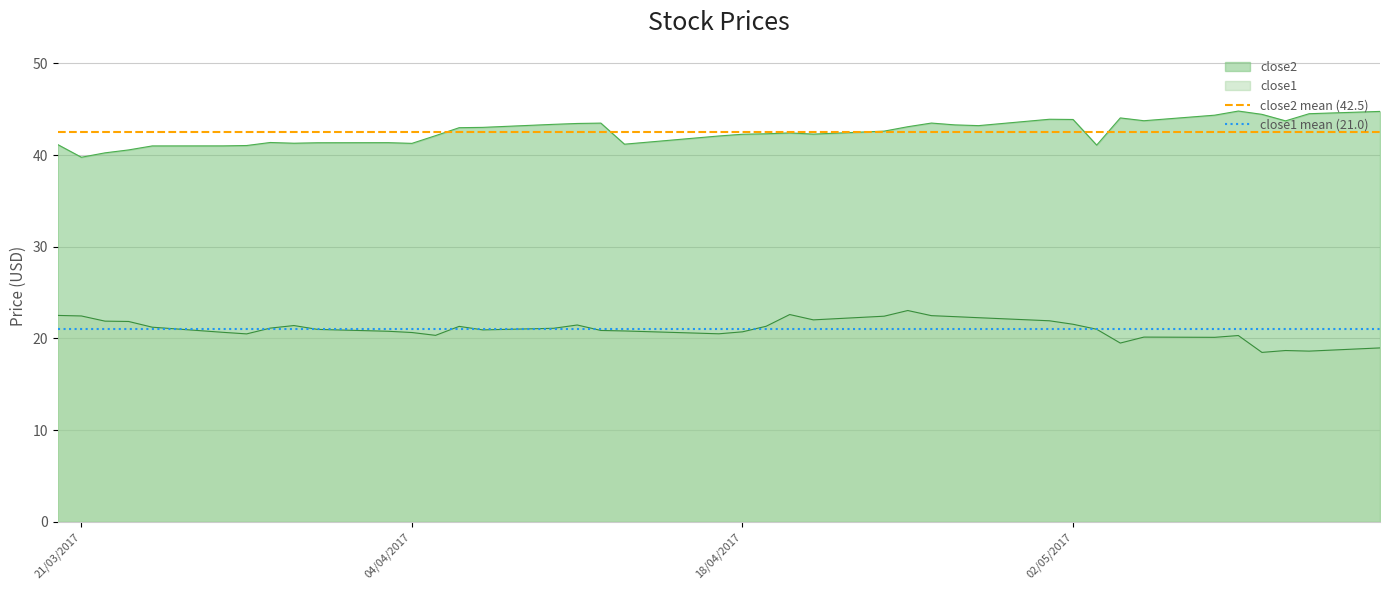

Rank the series by their maximum value, from highest to lowest.

close2 mean (42.5), close1 mean (21.0)